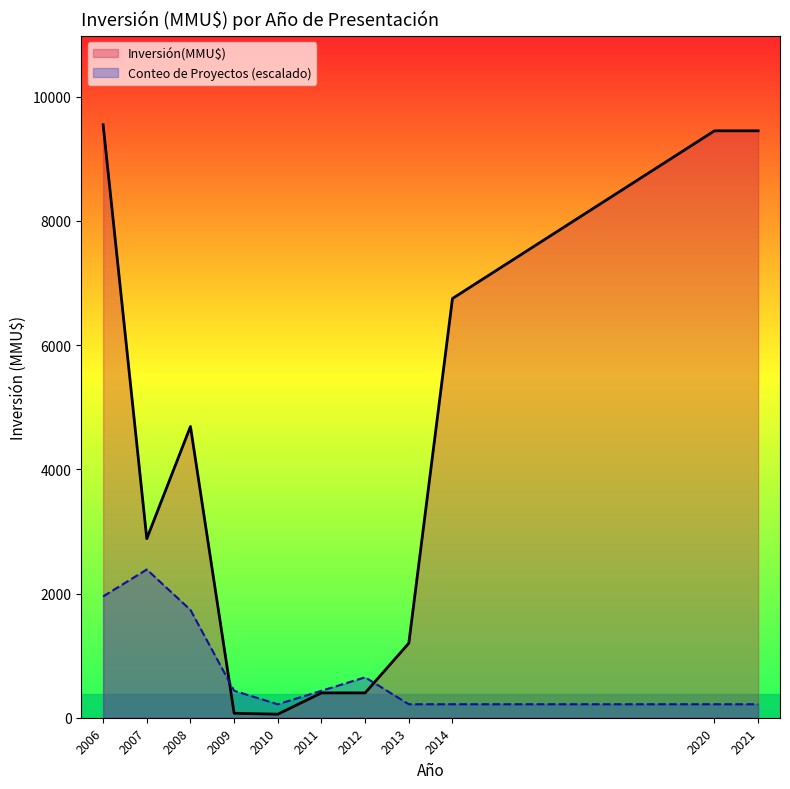

What is the greatest value displayed?

9548